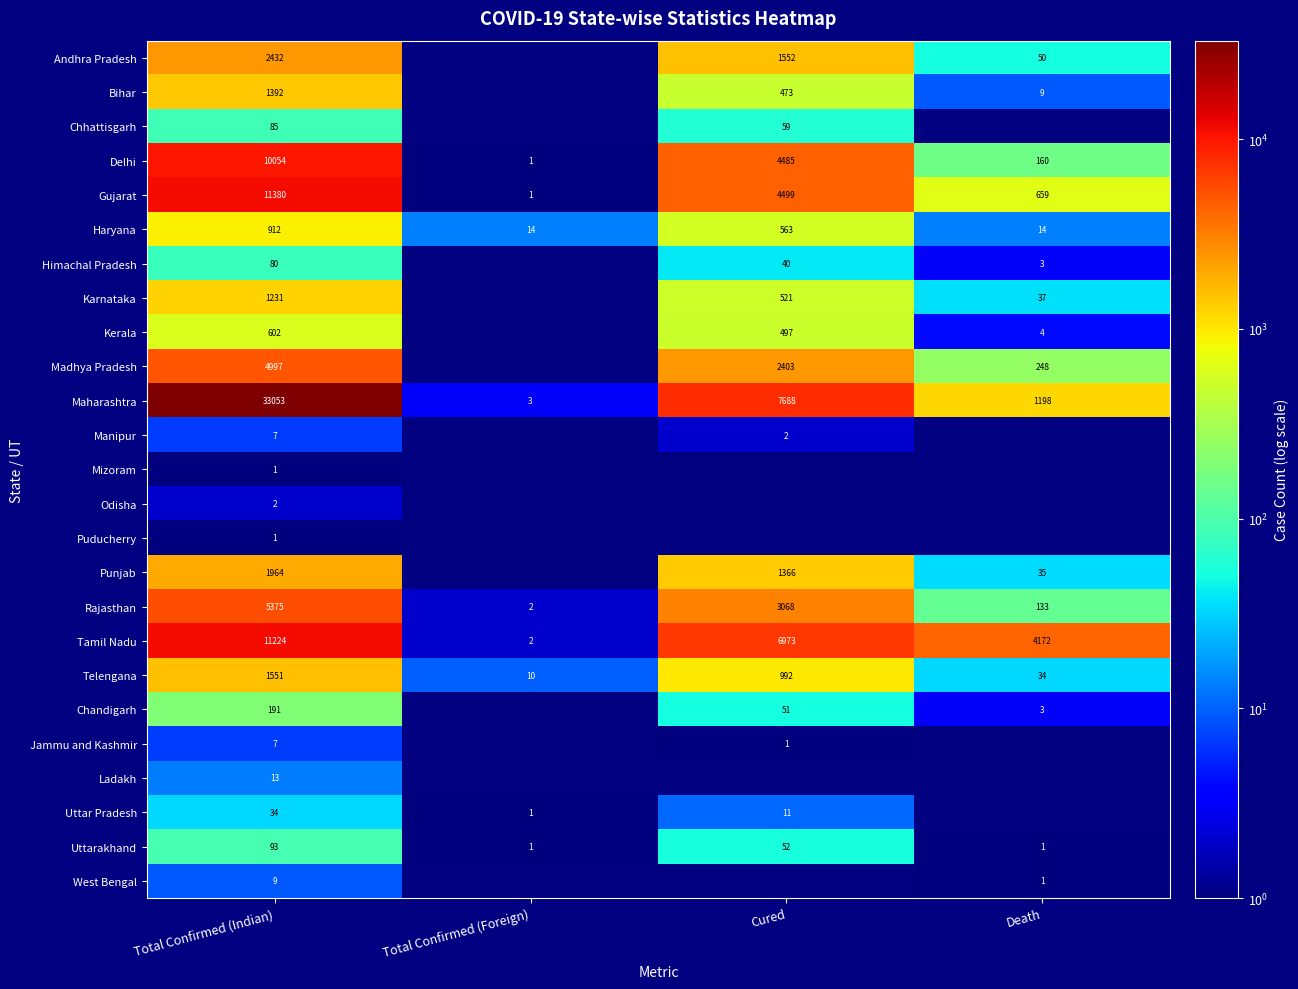

Which label corresponds to the smallest value in the chart?

Total Confirmed (Foreign)